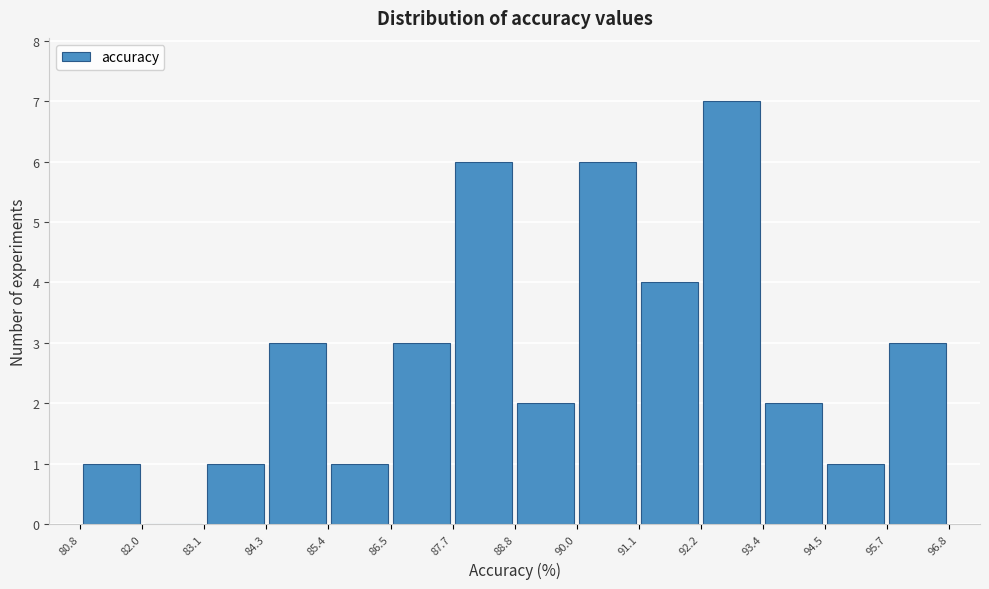

Over which range of the x-axis is the bar tallest?

92.2 to 93.4